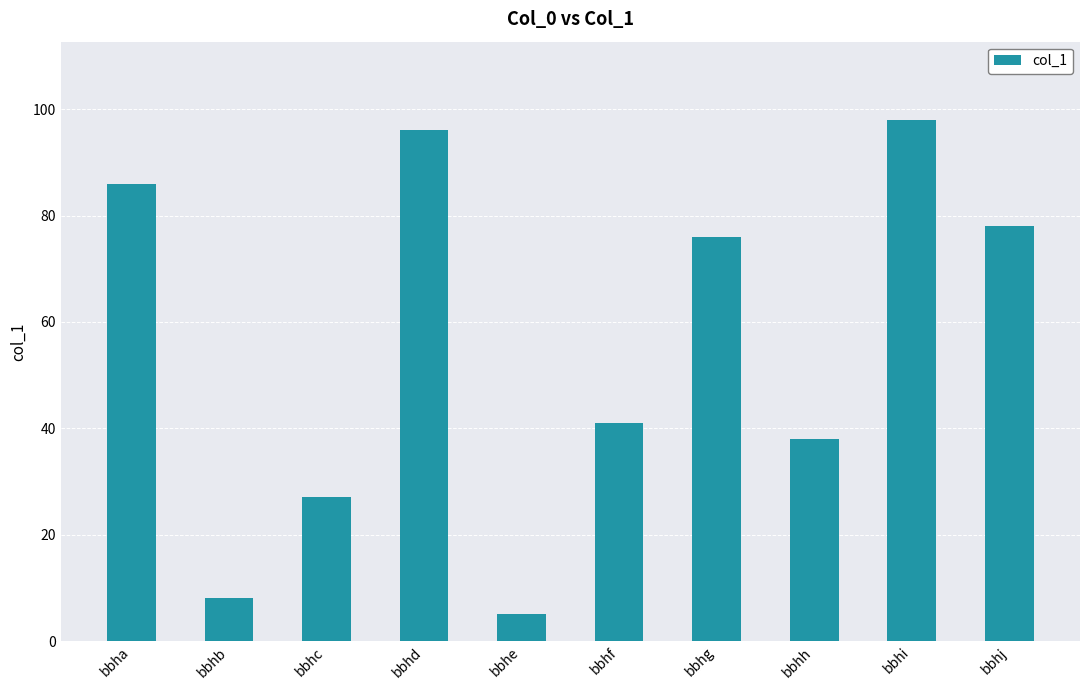

What is the change in value from bbha to bbhh?

-48